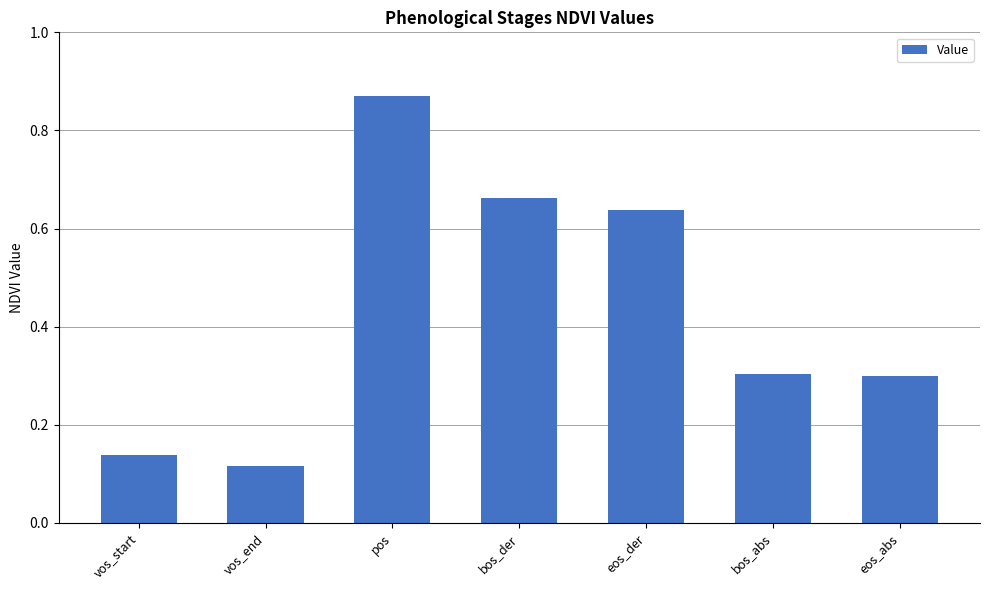

Does the chart contain stacked bars?

No